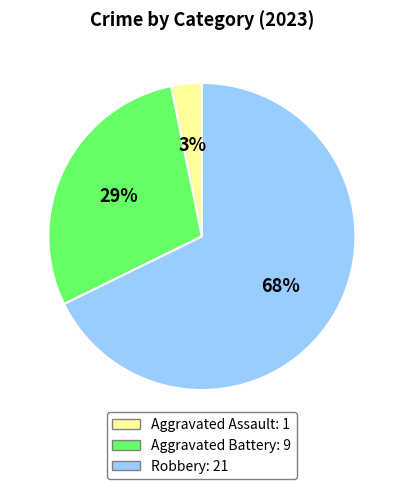

Does any single category account for the majority?

Yes